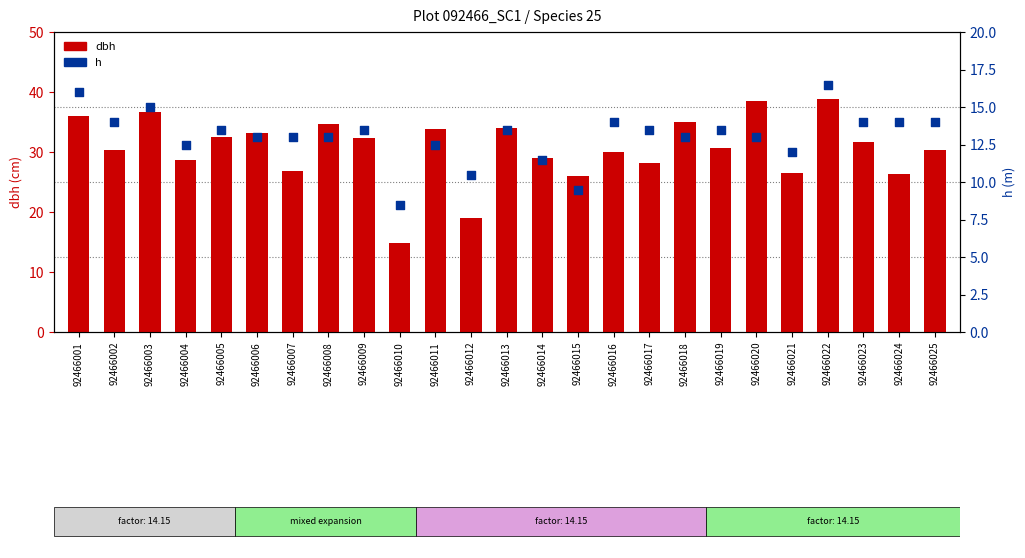

At how many categories does at least one series exceed 27?

19